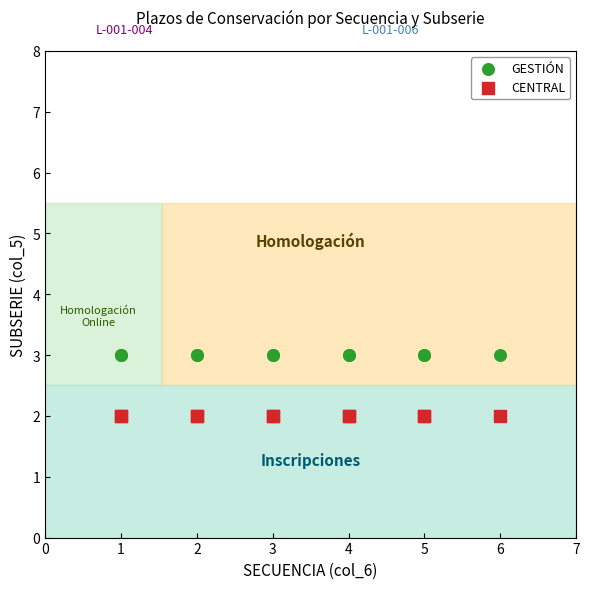

What are all the series names shown in the legend?

GESTIÓN, CENTRAL